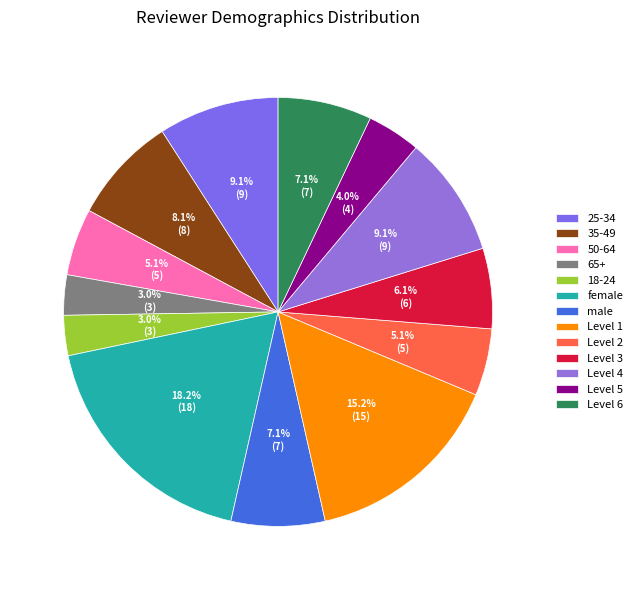

How many slices are in this pie chart?

13